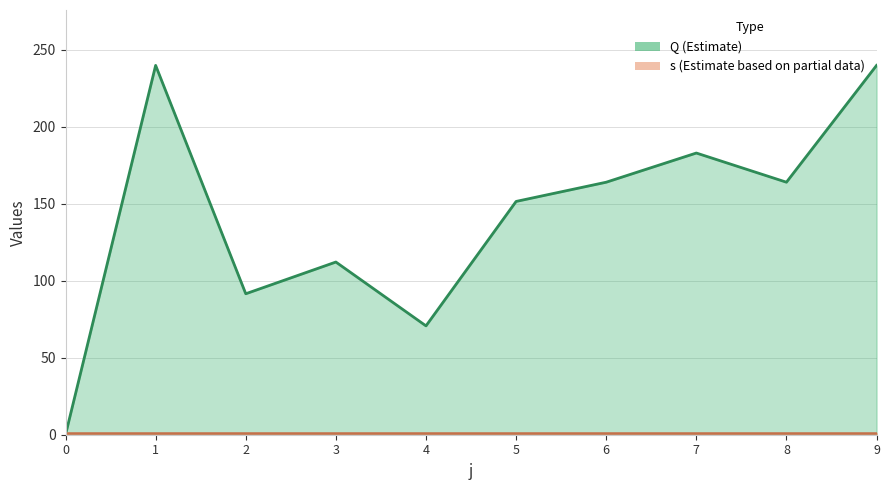

Between 4 and 5, which is larger?

5